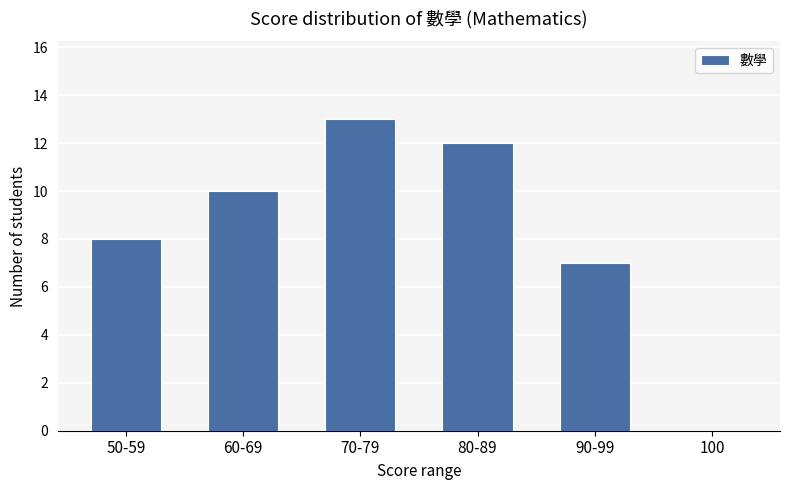

The value at 50-59 is 13. True or false?

False